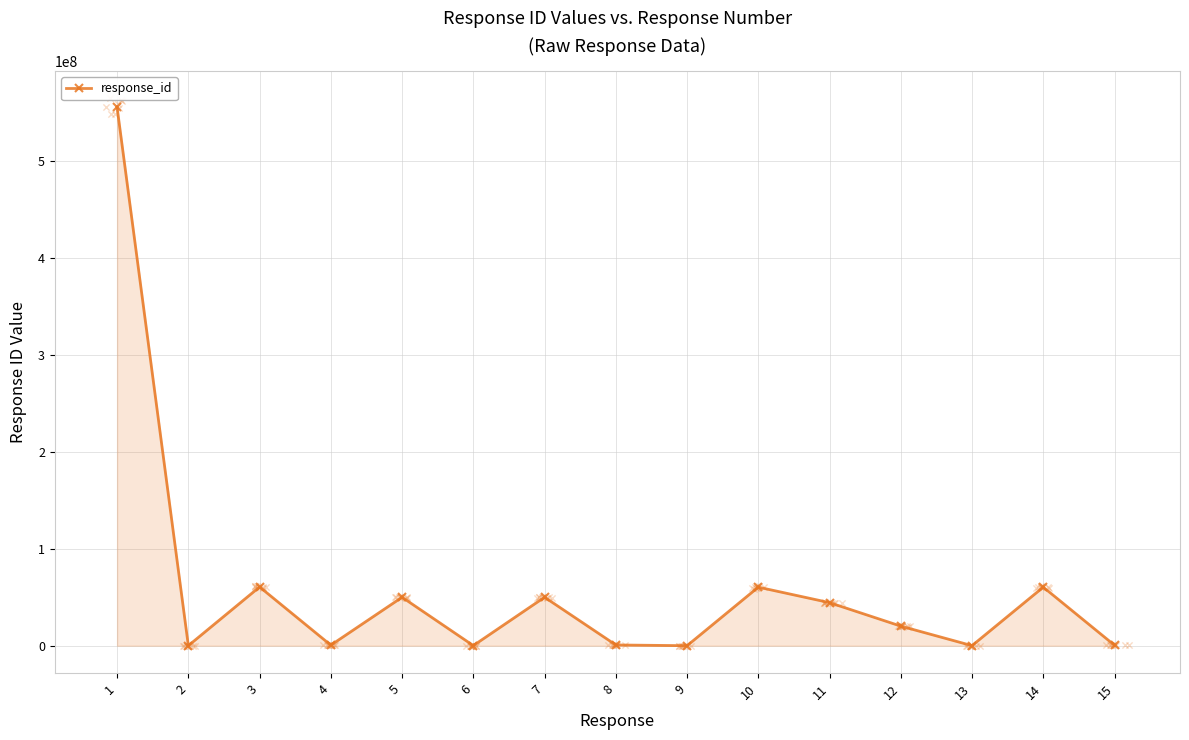

Between 13 and 15, which is larger?

15